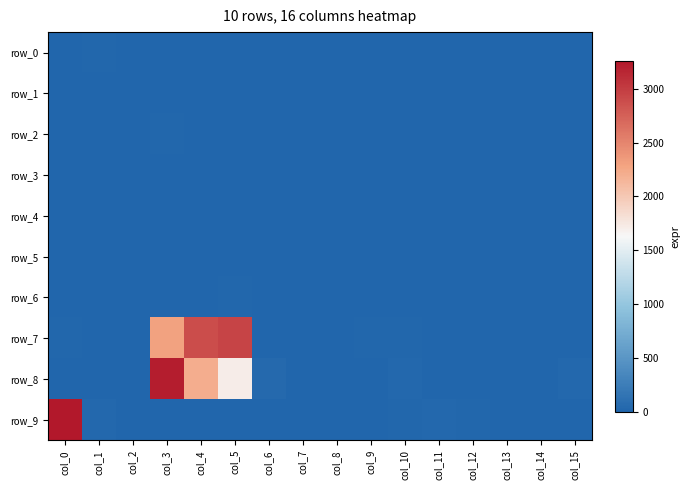

How many values in row_0 are above zero?

2